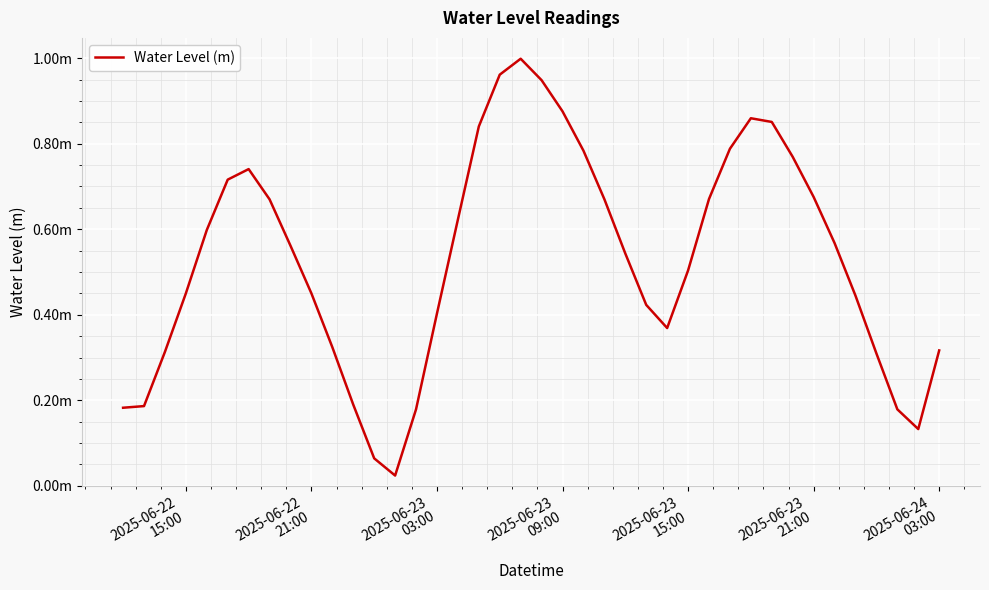

Does the chart have visible grid lines?

Yes